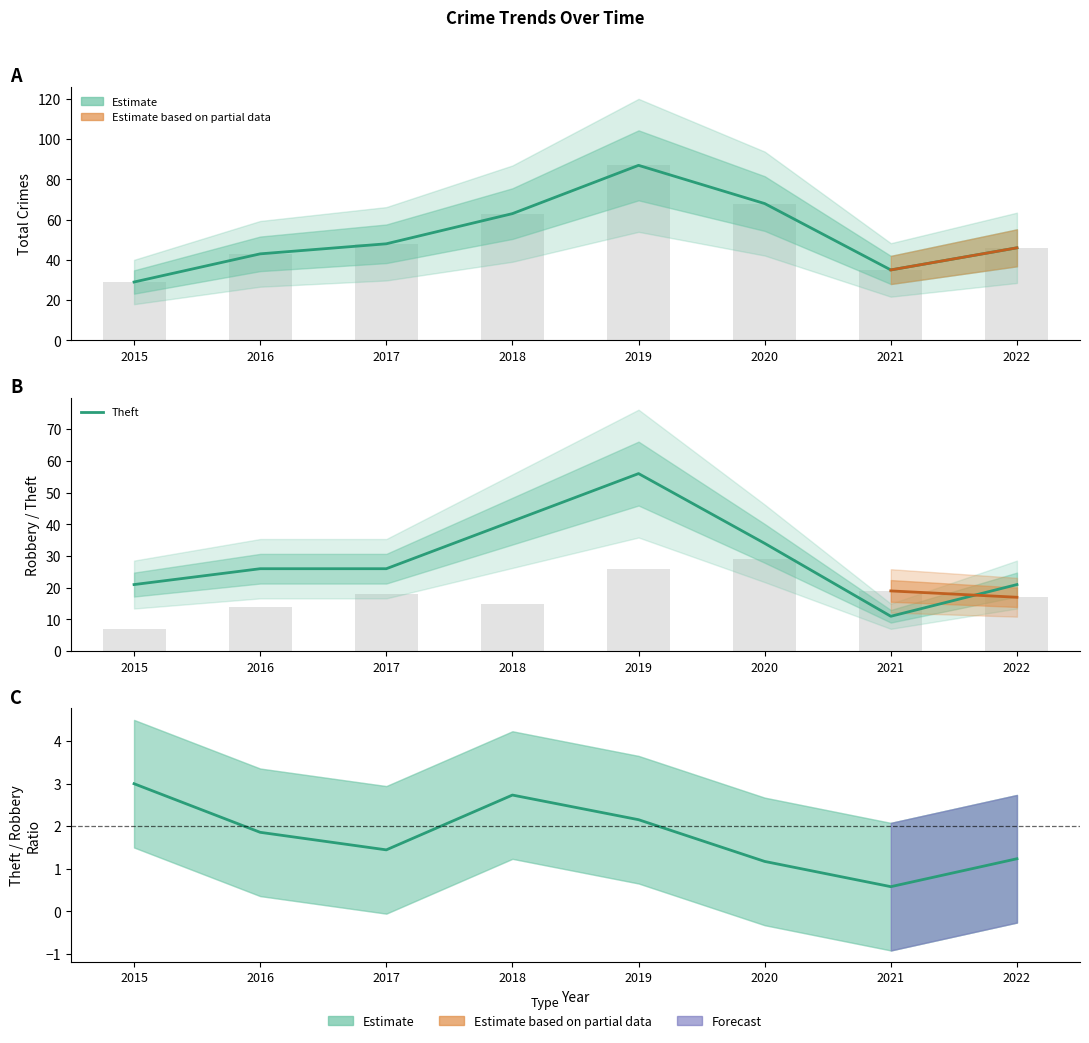

What is the difference between the Total values at 2015 and 2017?

19.0